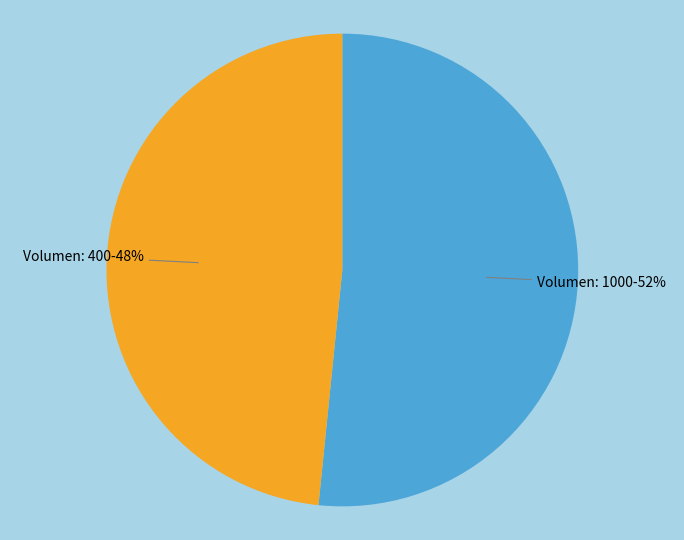

How many segments does this pie chart have?

2